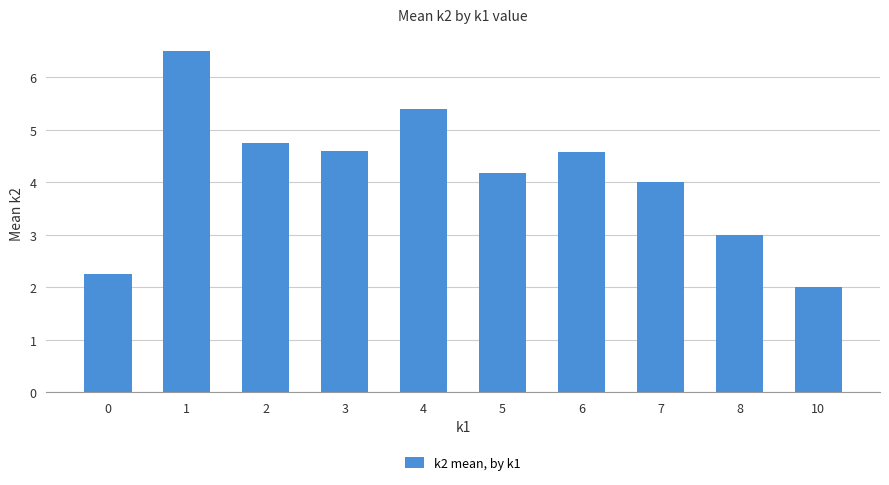

Which label corresponds to the smallest value in the chart?

10